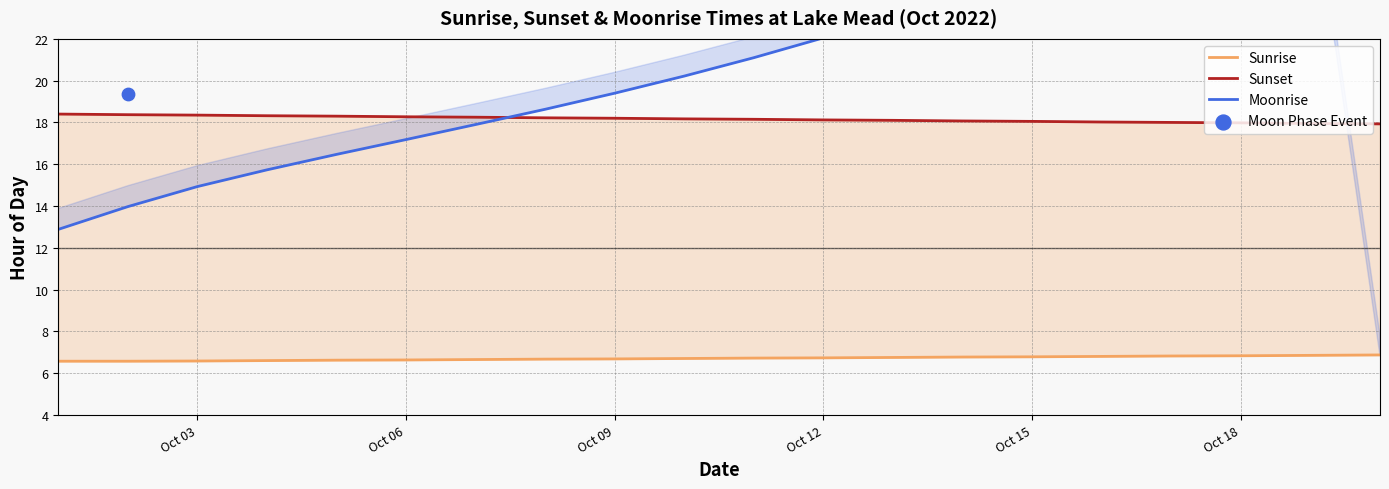

Which series has the widest spread of Y values?

Moonrise